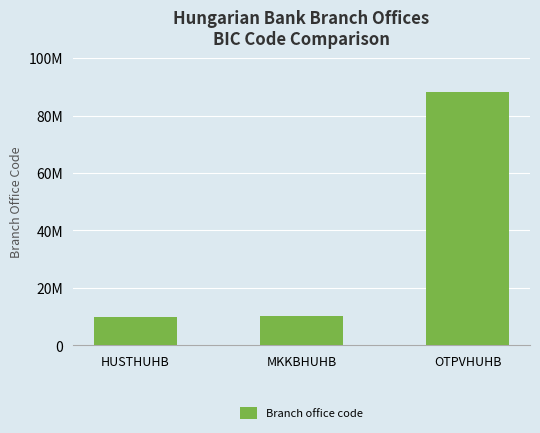

Reading right to left, list all the values displayed in this chart.

OTPVHUHB=88100016	MKKBHUHB=10100039	HUSTHUHB=10003004